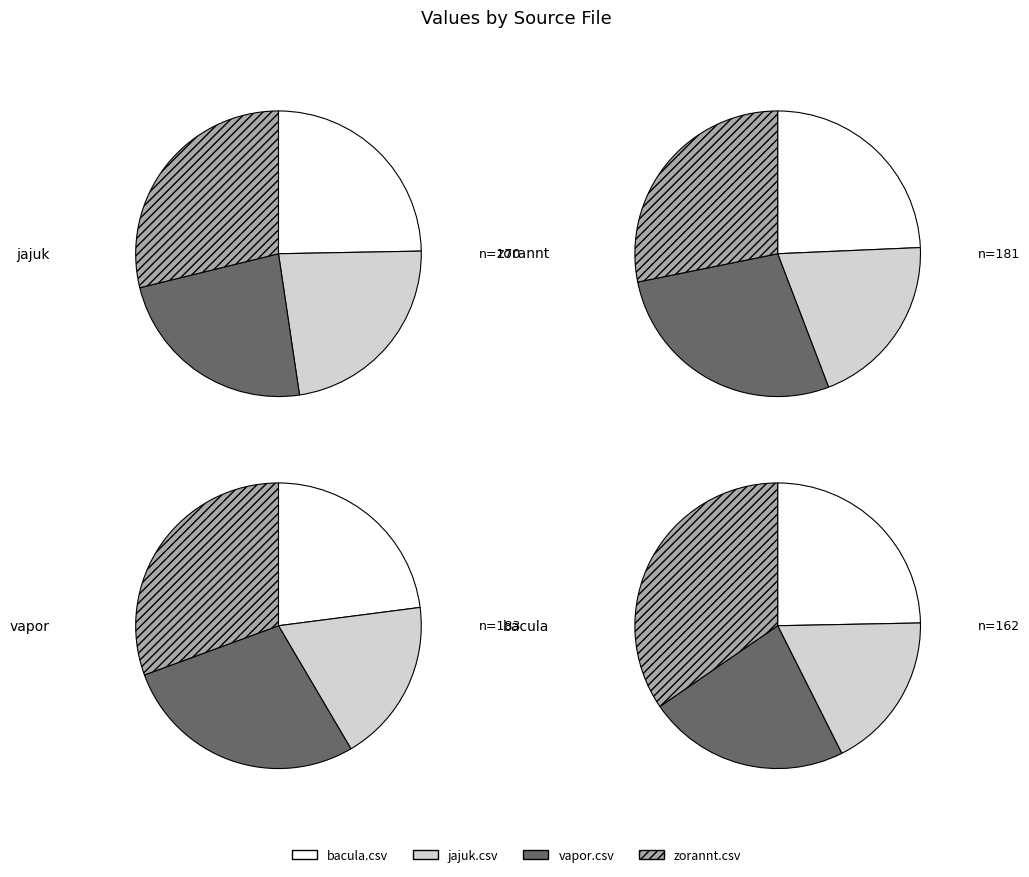

What percentage is the vapor.csv slice, to the nearest percent?

28%